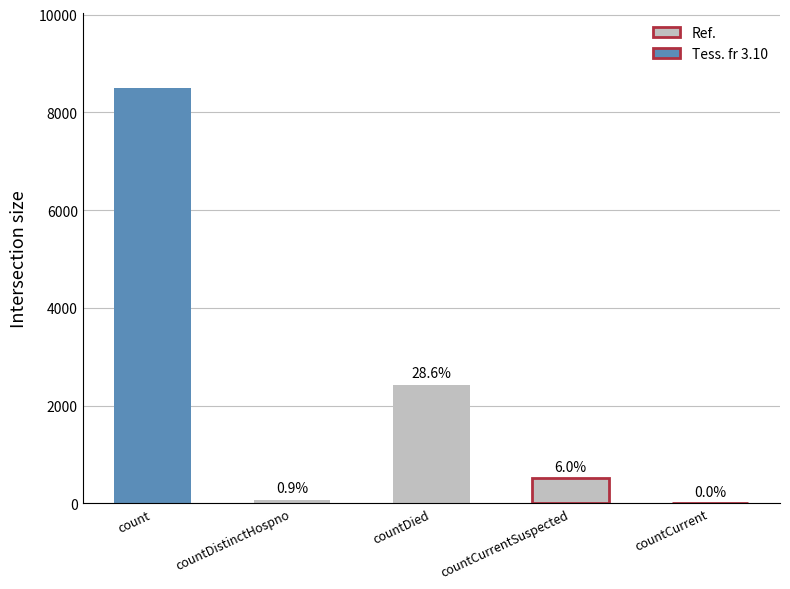

Reading right to left, extract all data points from this chart.

0	513	2429	77	8498